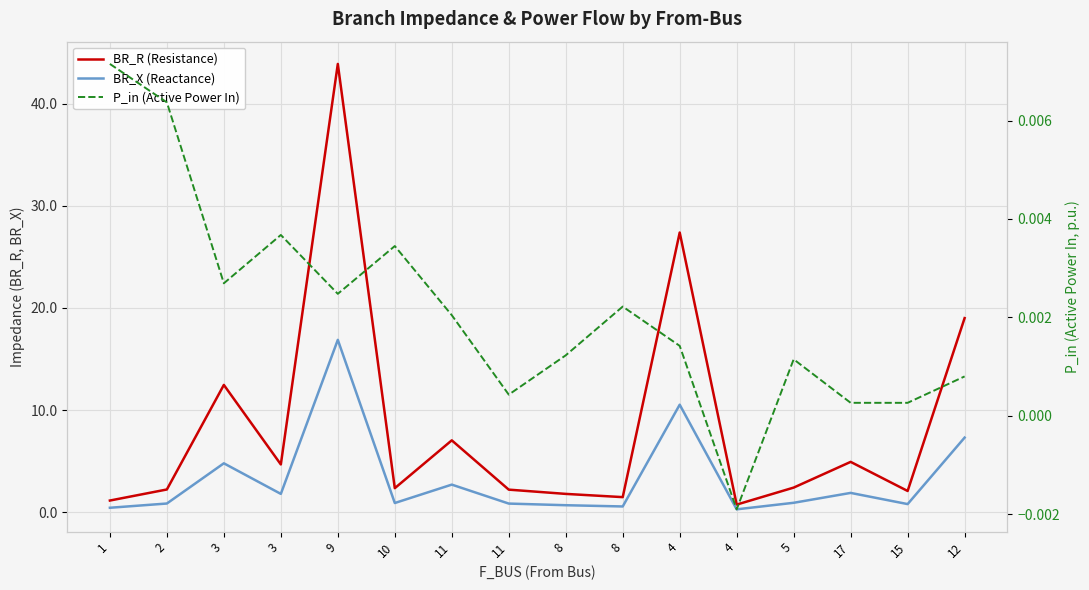

Read the BR_X (Reactance) value at 17.

1.9